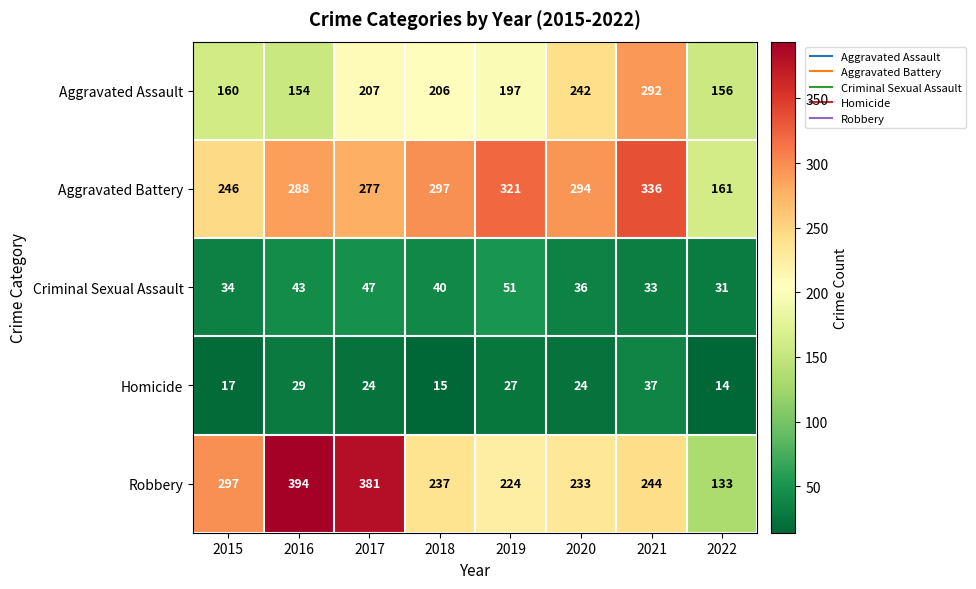

How many values in the Homicide series are below 24?

3